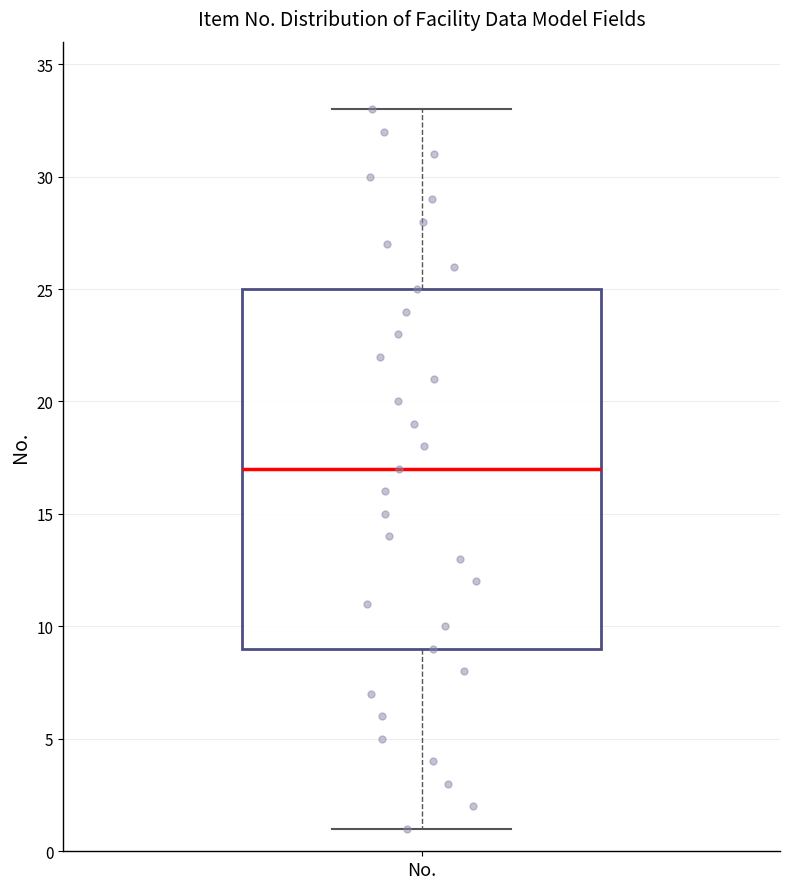

Transcribe this box plot: give where the median line is, the range the box spans, and where the two whiskers end, as read against the y-axis. The values are not printed on the chart, so give them approximately, as read against the axis.

median 17, box 9 to 25, whiskers 1 to 33